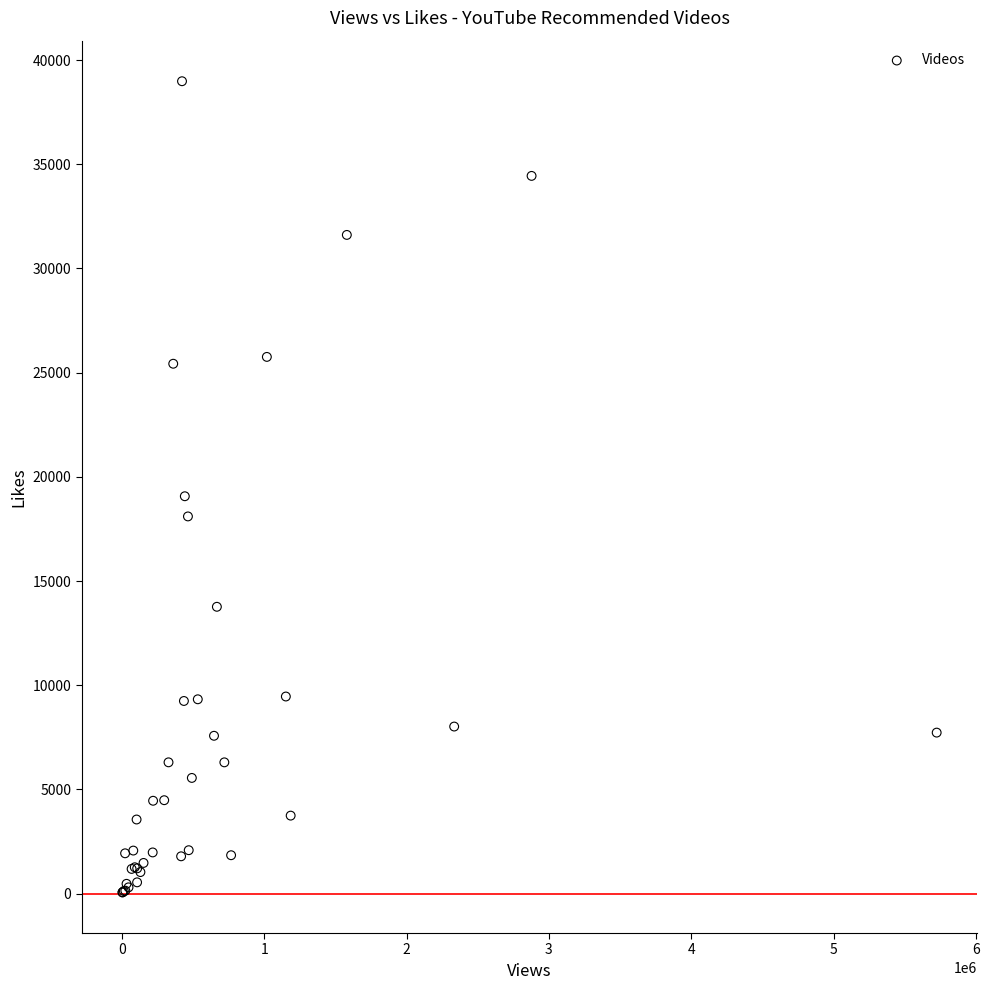

What Y value in the scatter plot is closest to 19520?

19069